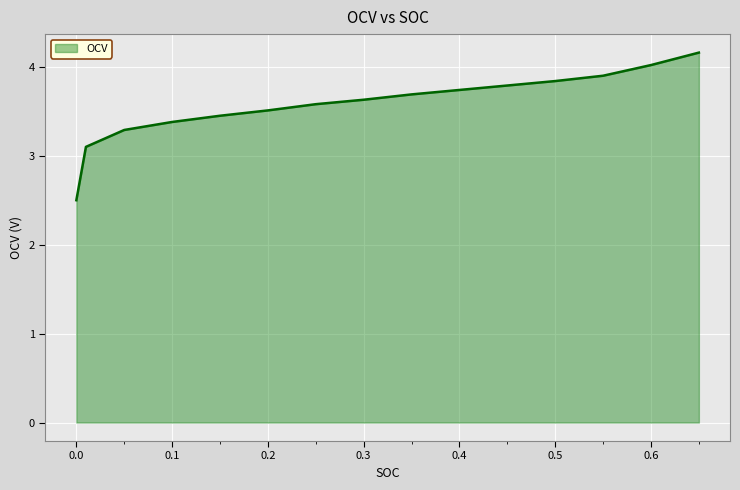

What is the maximum value shown in the chart?

4.2